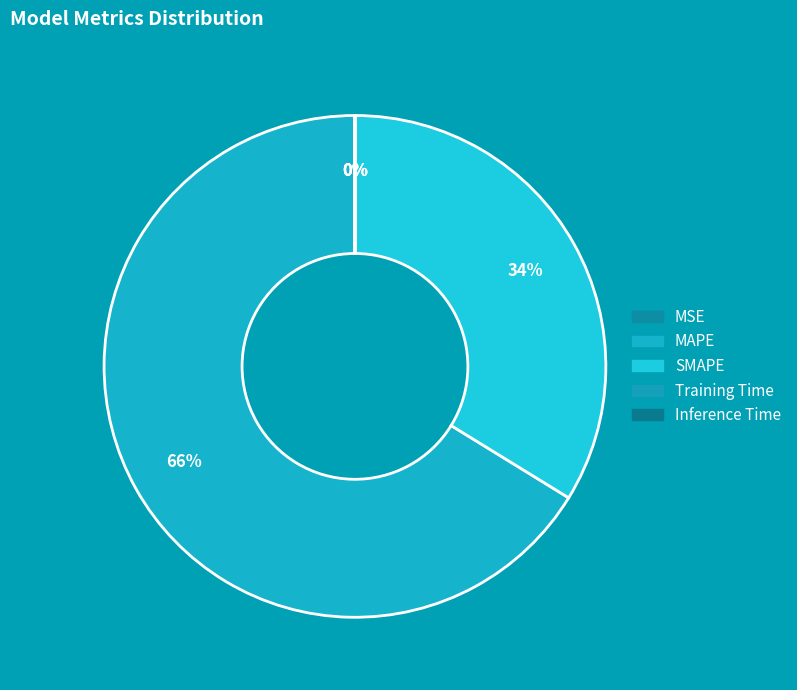

Count the number of slices in the pie.

5